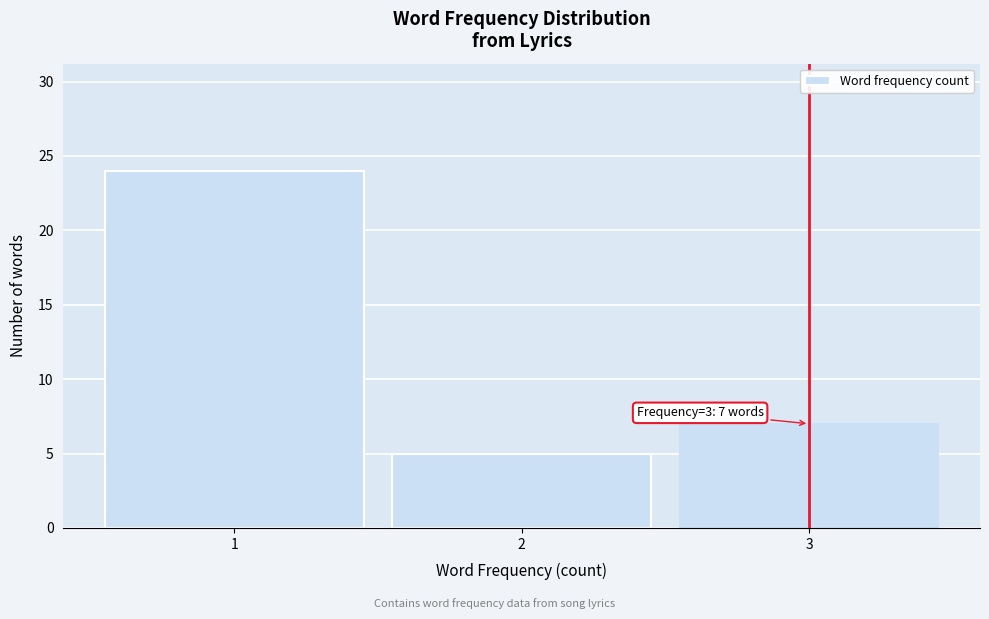

Over which range of the x-axis is the bar tallest?

0.5 to 1.5